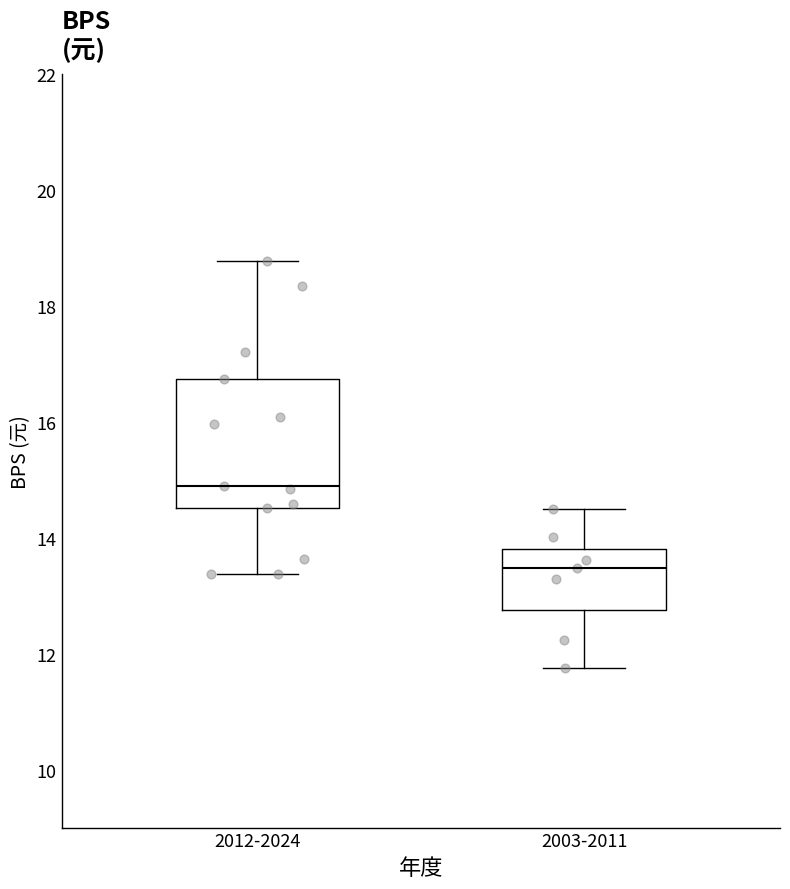

Reading left to right, read every box against the y-axis: the position of its median line, the range the box covers, and the ends of its whiskers. The values are not printed on the chart, so give them approximately, as read against the axis.

2012-2024: median 14.8, box 14.6 to 16.8, whiskers 13.4 to 18.8
2003-2011: median 13.4, box 12.8 to 13.8, whiskers 11.8 to 14.4